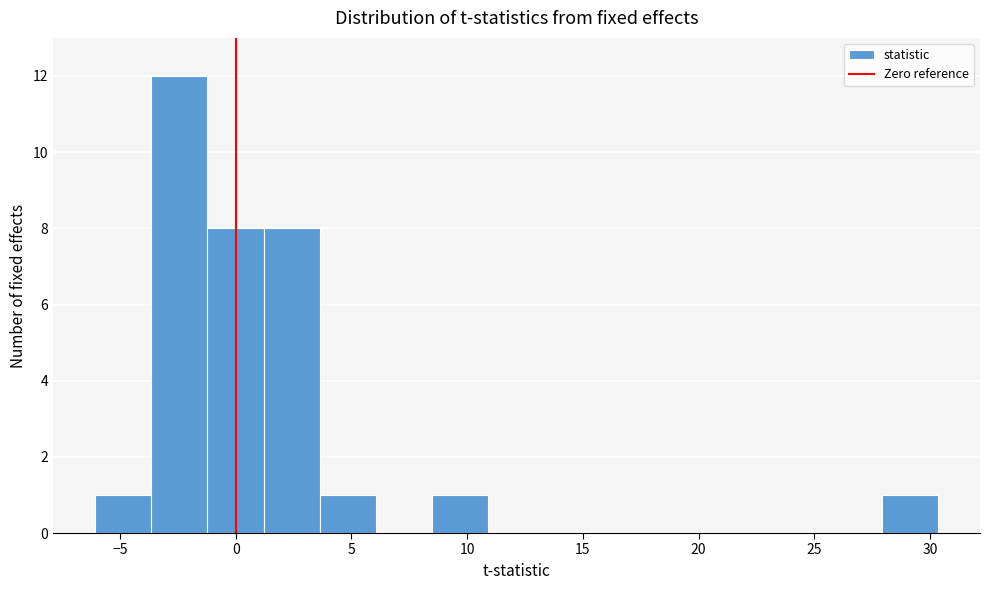

Reading left to right, list every bar in this chart as the range it spans on the x-axis followed by its height. Neither the bar edges nor the heights are printed on the chart, so give them approximately, as read against the axes.

-6.0 to -3.5: 1
-3.5 to -1.0: 12
-1.0 to 1.0: 8
1.0 to 3.5: 8
3.5 to 6.0: 1
6.0 to 8.5: 0
8.5 to 11.0: 1
11.0 to 13.5: 0
13.5 to 16.0: 0
16.0 to 18.0: 0
18.0 to 20.5: 0
20.5 to 23.0: 0
23.0 to 25.5: 0
25.5 to 28.0: 0
28.0 to 30.5: 1